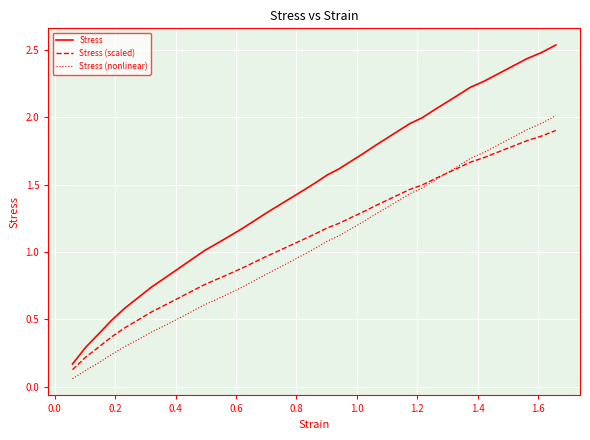

Which series has the largest total across all categories?

Stress